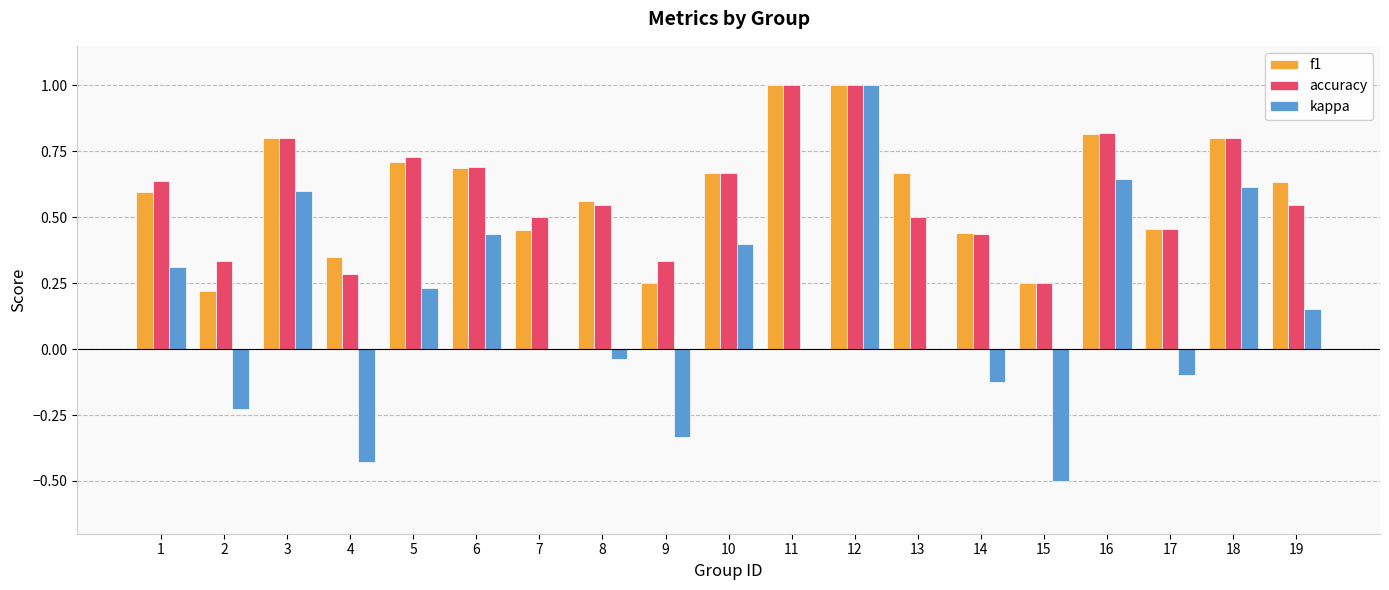

Is the value of kappa at 18 greater than the value of accuracy at 15?

Yes